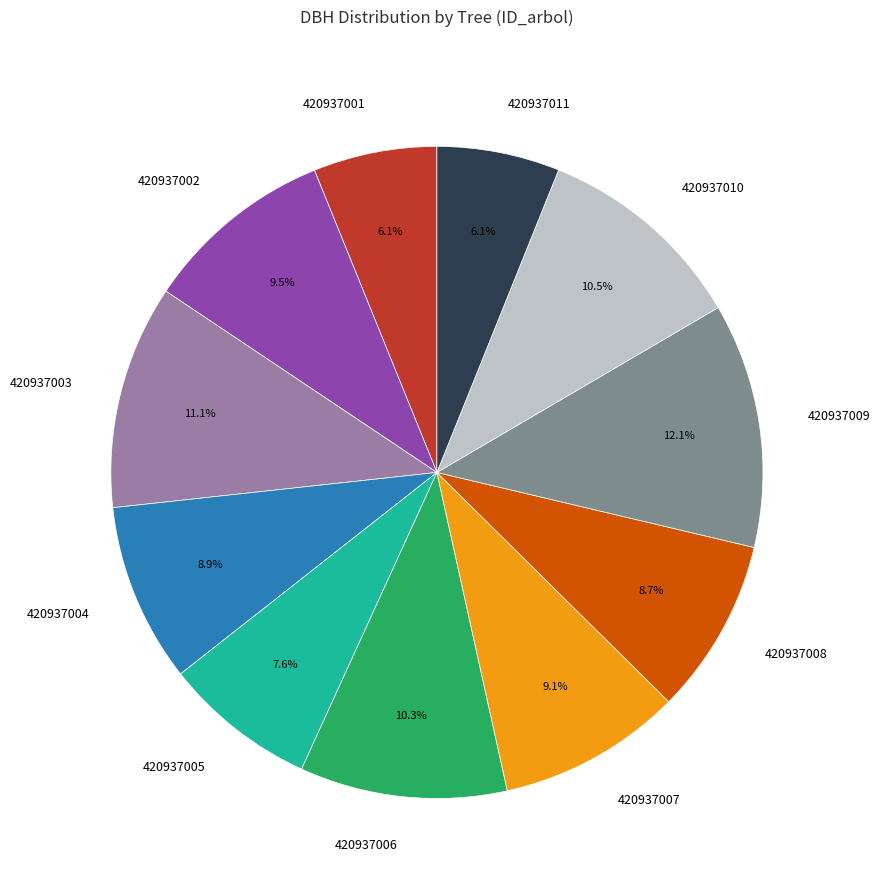

Is the sum of 420937009 and 420937002 greater than half?

No